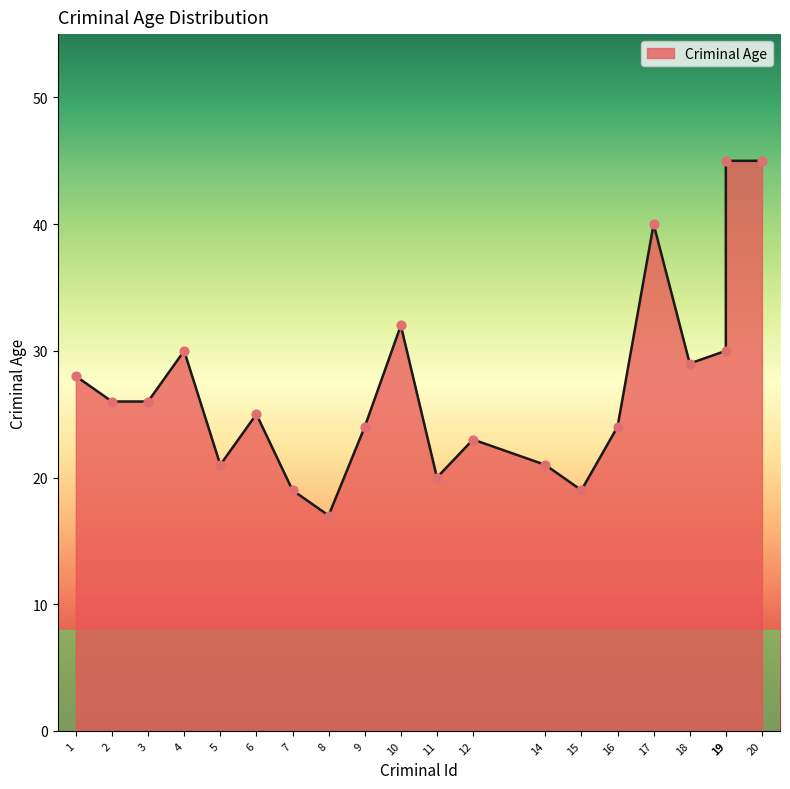

What is the change in value from 1 to 8?

-11